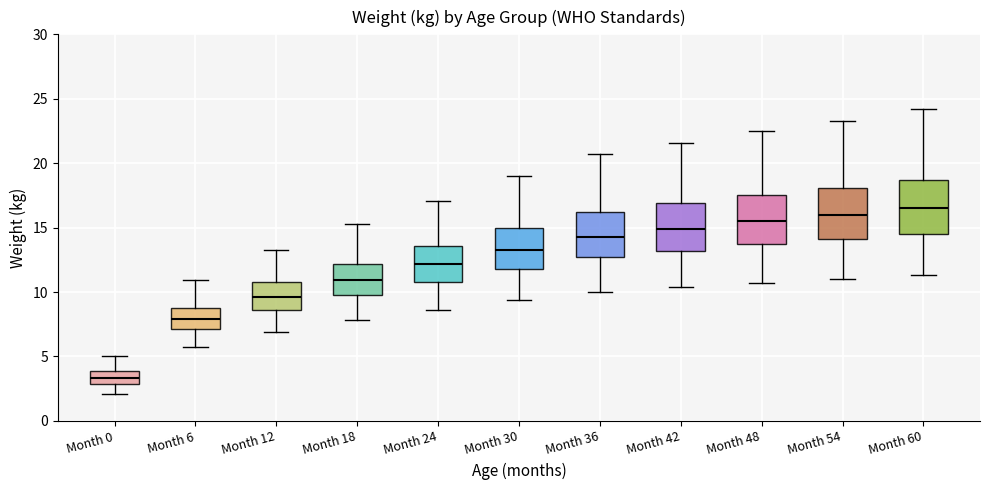

Reading left to right, transcribe this box plot: for each box, give where its median line is, the range the box spans, and where its two whiskers end, as read against the y-axis. The values are not printed on the chart, so give them approximately, as read against the axis.

Month 0: median 3.5, box 3.0 to 4.0, whiskers 2.0 to 5.0
Month 6: median 8.0, box 7.0 to 9.0, whiskers 5.5 to 11.0
Month 12: median 9.5, box 8.5 to 11.0, whiskers 7.0 to 13.5
Month 18: median 11.0, box 10.0 to 12.0, whiskers 8.0 to 15.5
Month 24: median 12.0, box 11.0 to 13.5, whiskers 8.5 to 17.0
Month 30: median 13.5, box 12.0 to 15.0, whiskers 9.5 to 19.0
Month 36: median 14.5, box 12.5 to 16.0, whiskers 10.0 to 20.5
Month 42: median 15.0, box 13.0 to 17.0, whiskers 10.5 to 21.5
Month 48: median 15.5, box 13.5 to 17.5, whiskers 10.5 to 22.5
Month 54: median 16.0, box 14.0 to 18.0, whiskers 11.0 to 23.5
Month 60: median 16.5, box 14.5 to 18.5, whiskers 11.5 to 24.0